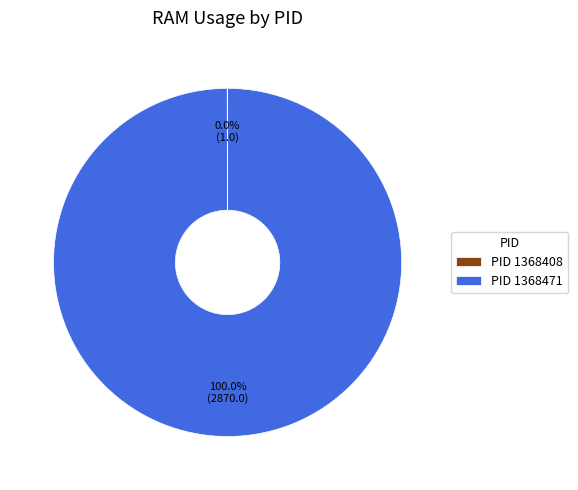

Which category has the biggest portion of the pie?

PID 1368471